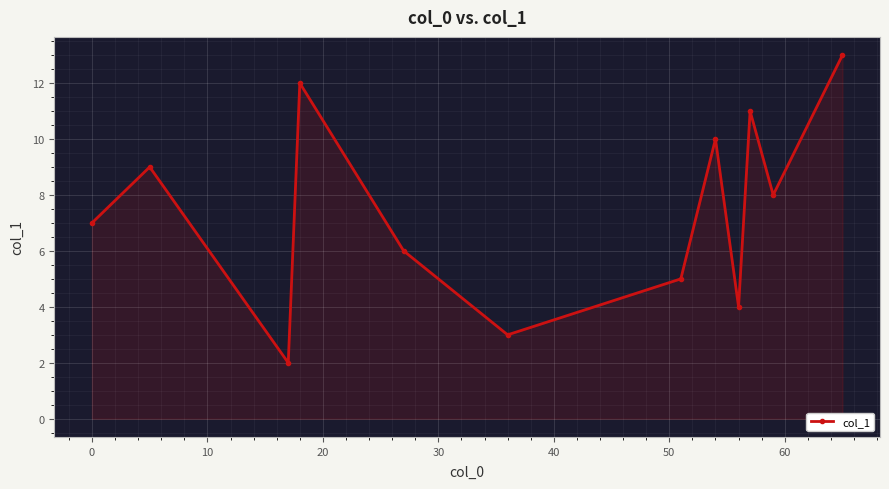

How many points are lower than both their immediate neighbors (excluding endpoints)?

4